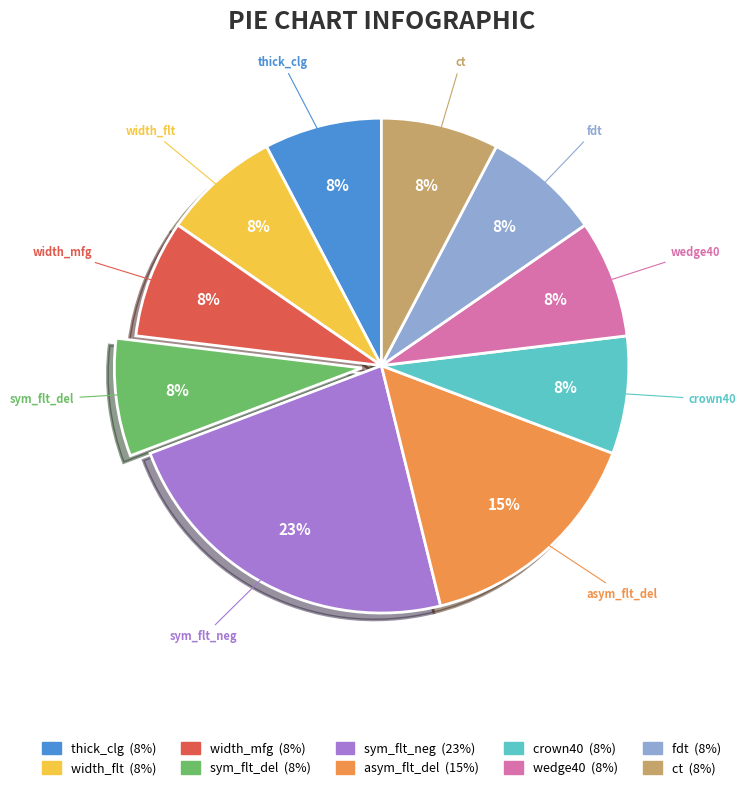

Do width_flt and wedge40 together represent more than half of the pie?

No